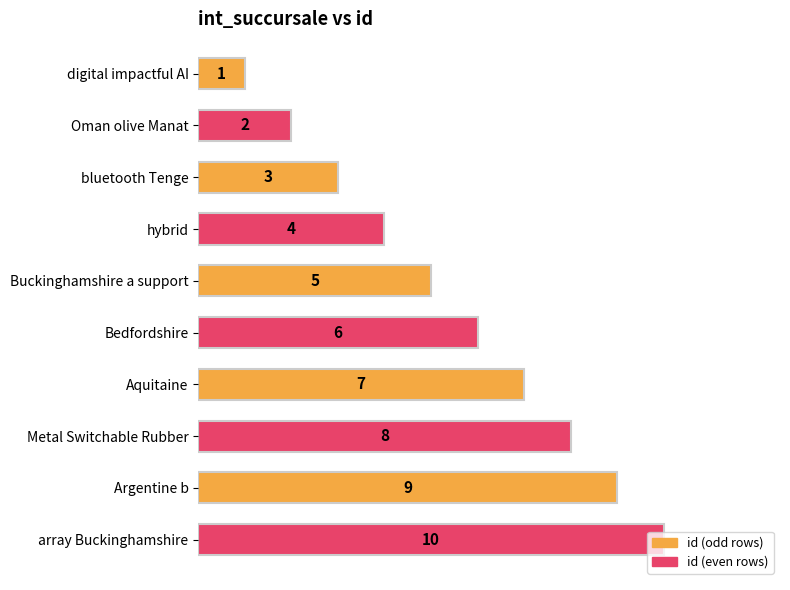

Count the number of data series in this chart.

1